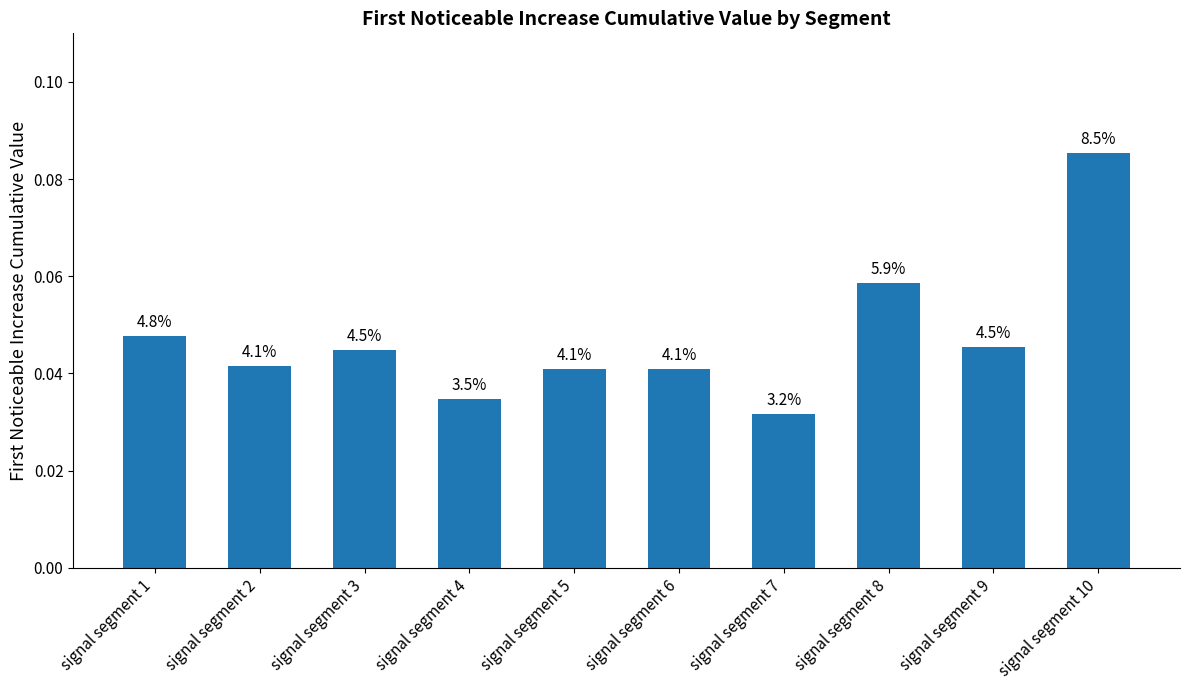

Does the chart contain any negative values?

No